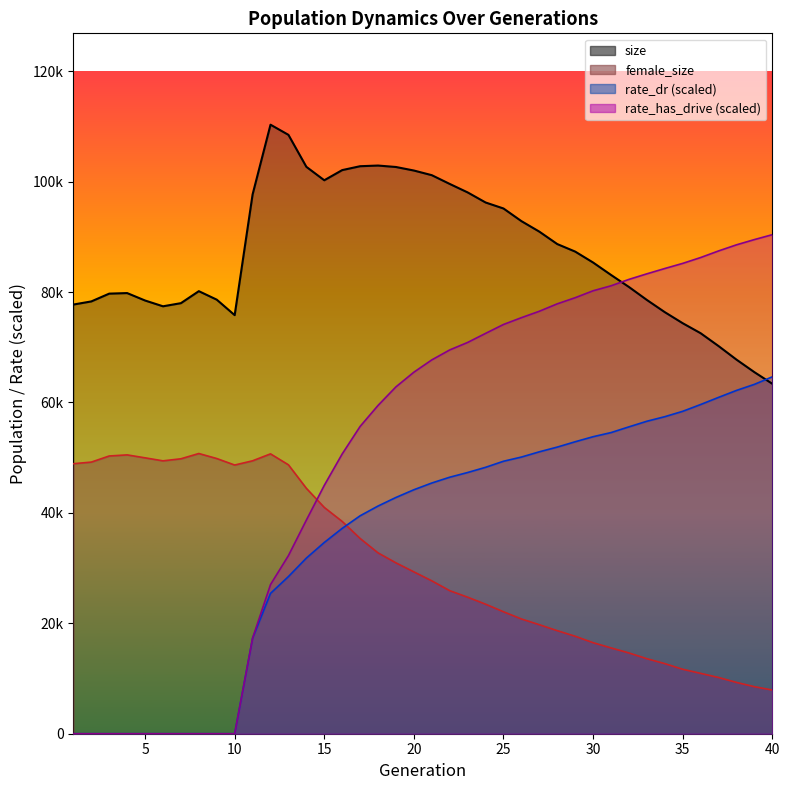

True or false: size and rate_dr cross at least once.

True